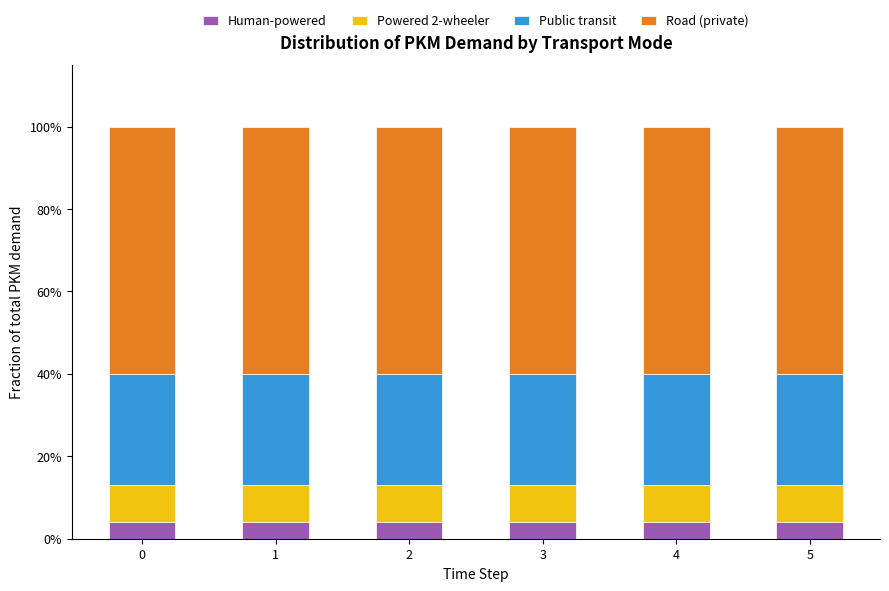

Are the bars grouped side by side (vs. stacked)?

No